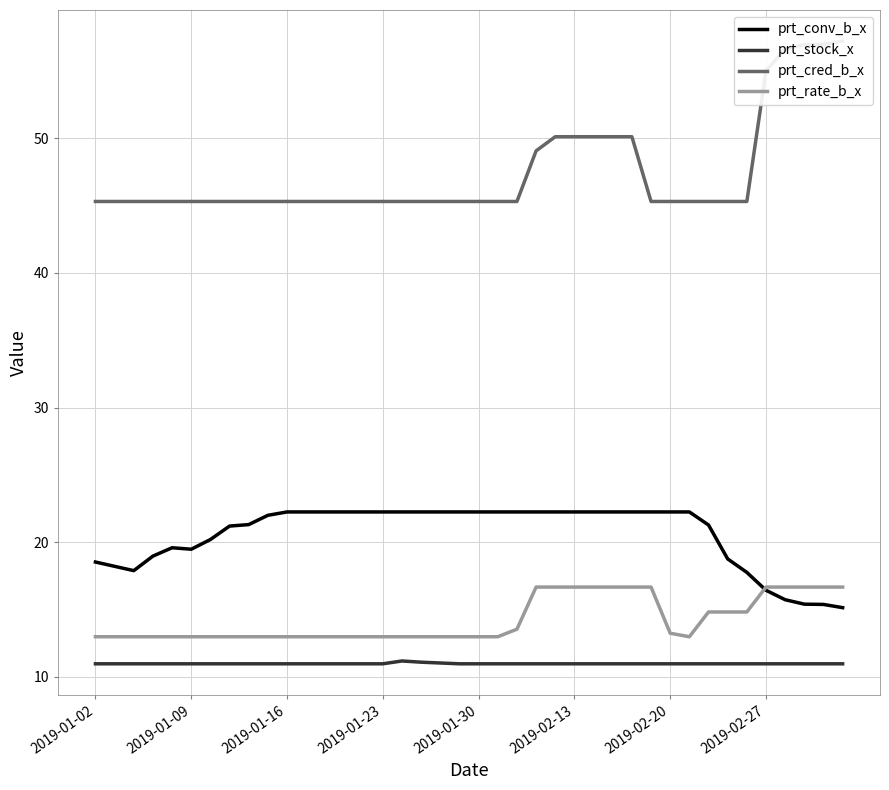

List the series in order of their peak value, lowest first.

prt_stock_x, prt_rate_b_x, prt_conv_b_x, prt_cred_b_x